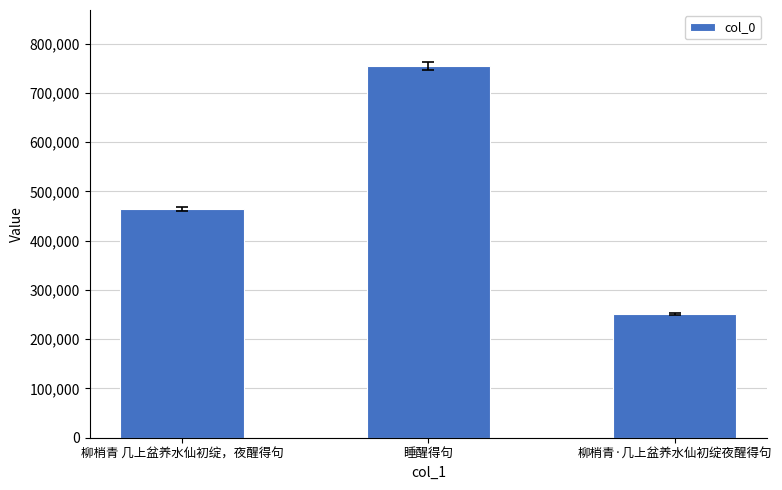

What is the change in value from 睡醒得句 to 柳梢青·几上盆养水仙初绽夜醒得句?

-503665